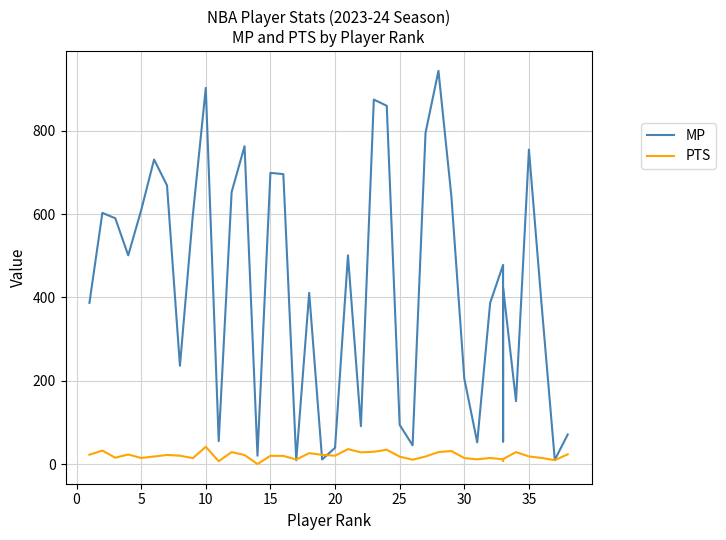

What is the difference between the second highest and minimum values in the MP series?

894.0